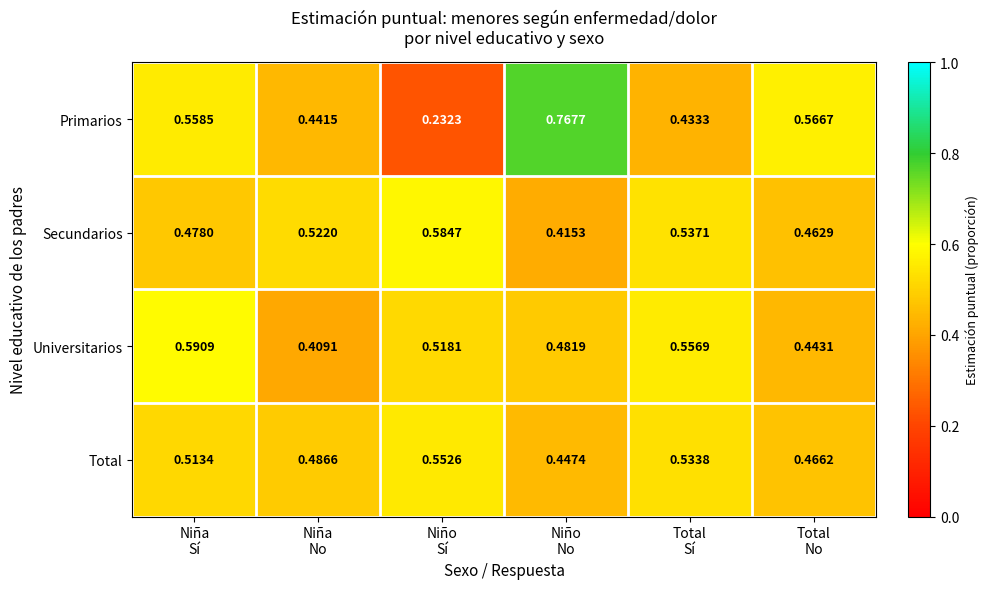

List the series in order of their peak value, lowest first.

Total, Secundarios, Universitarios, Primarios